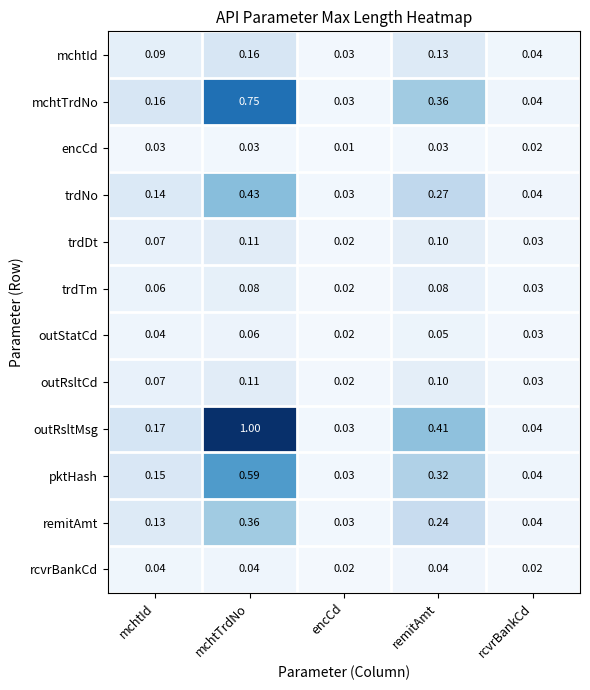

At which category is the sum across all series the highest?

mchtTrdNo